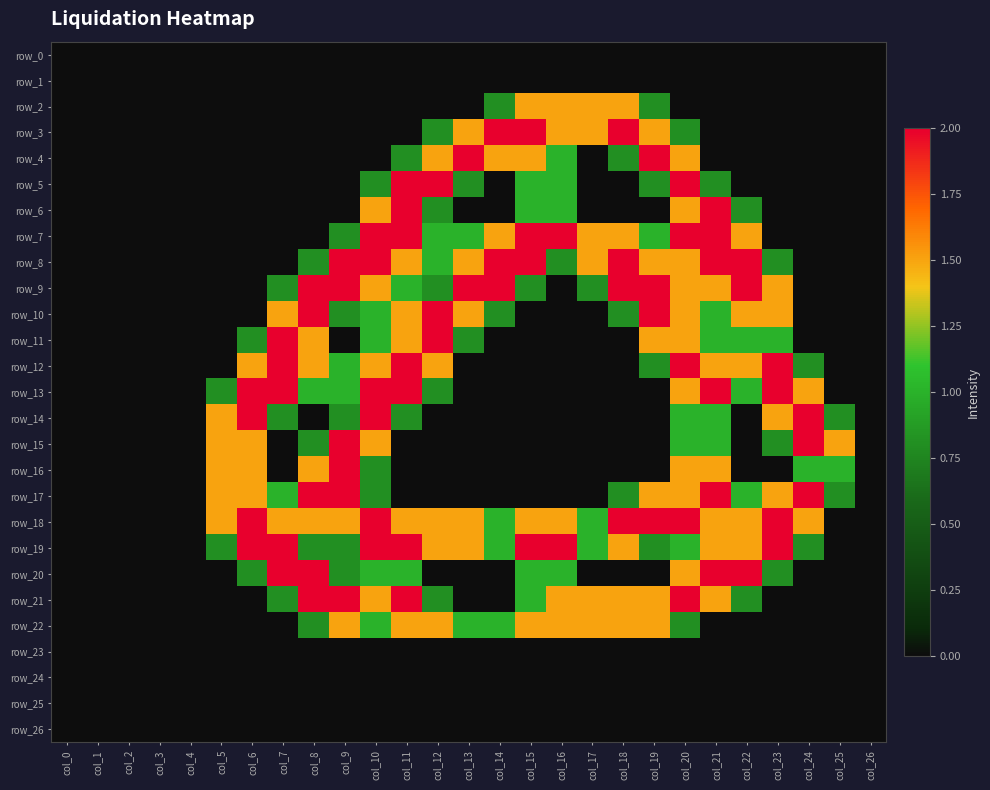

How many values in row_4 are above zero?

9